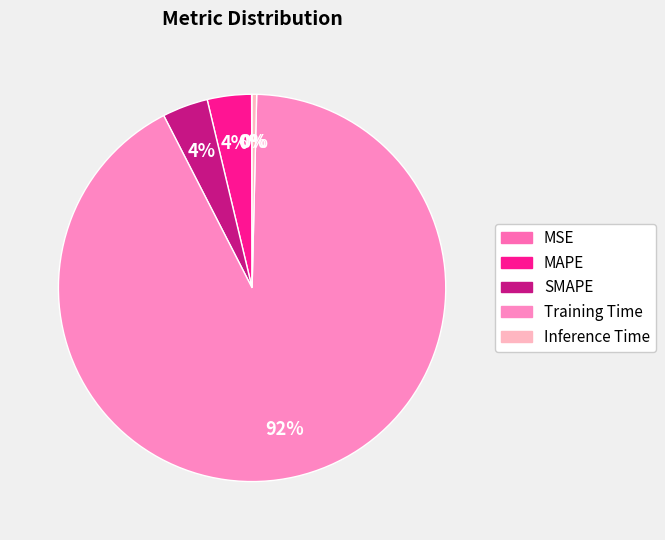

Is it true that SMAPE is 4% of the pie?

True